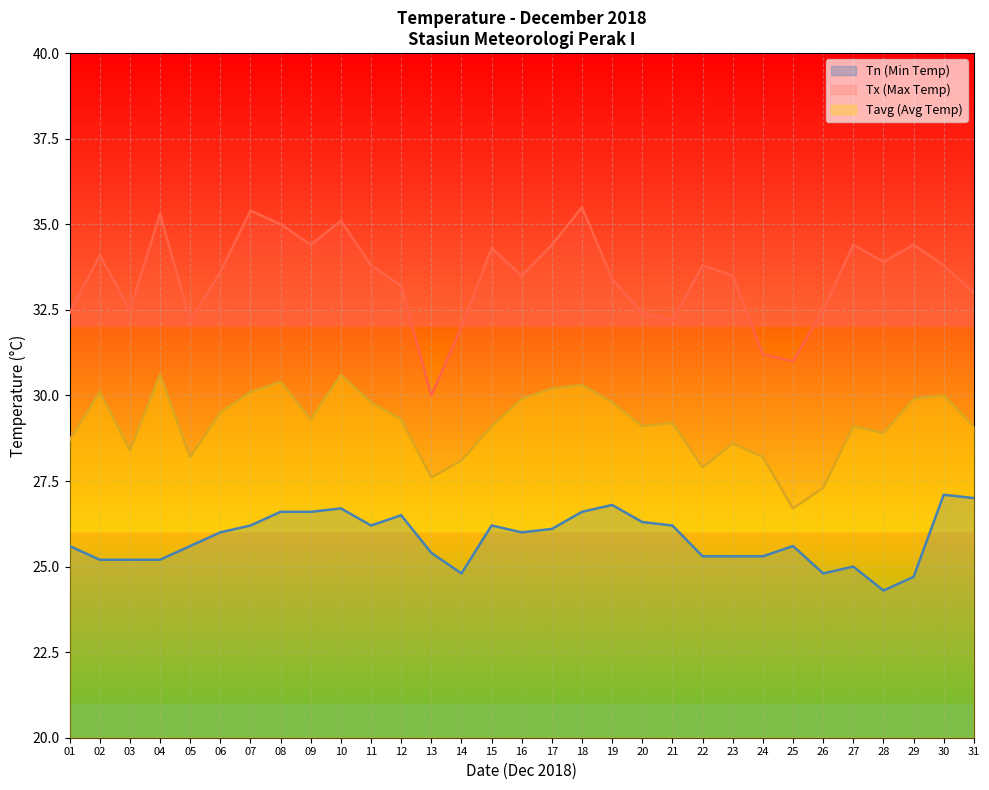

The value of Tavg at 27 is 29.1. True or false?

True